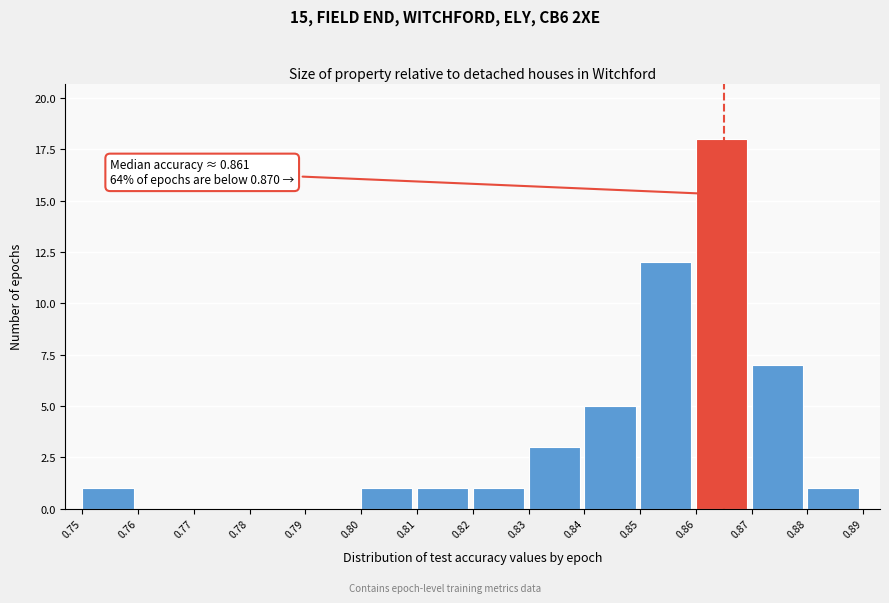

Which range on the x-axis has the tallest bar?

0.86 to 0.87